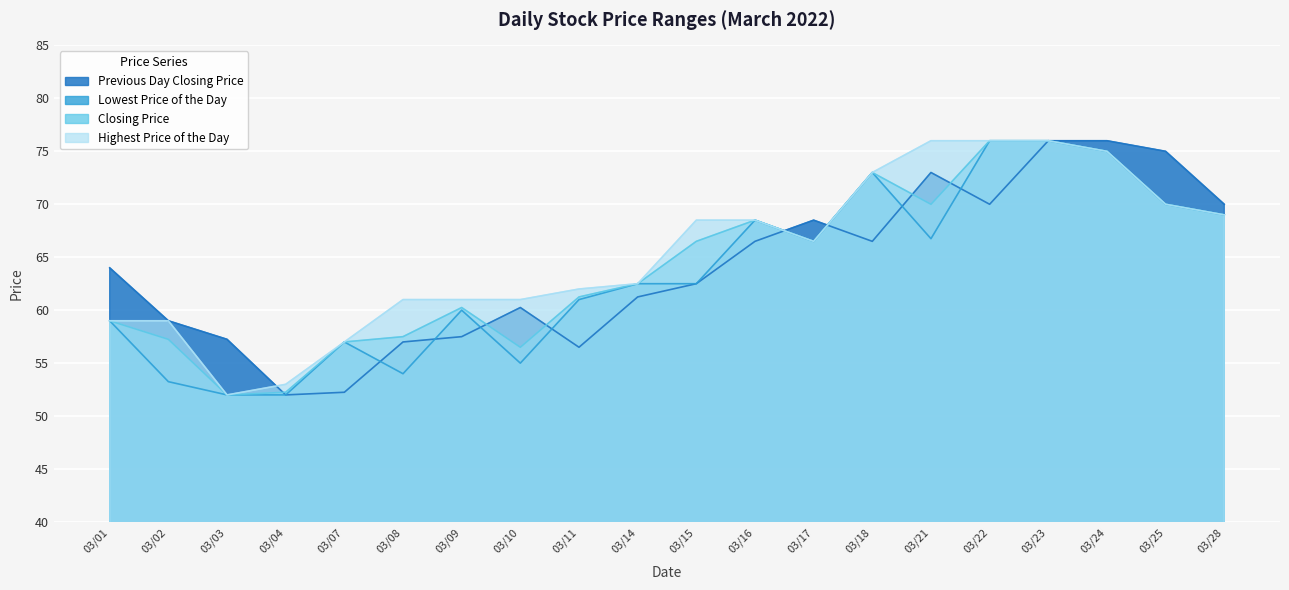

Which series has the largest range (max minus min)?

Previous Day Closing Price